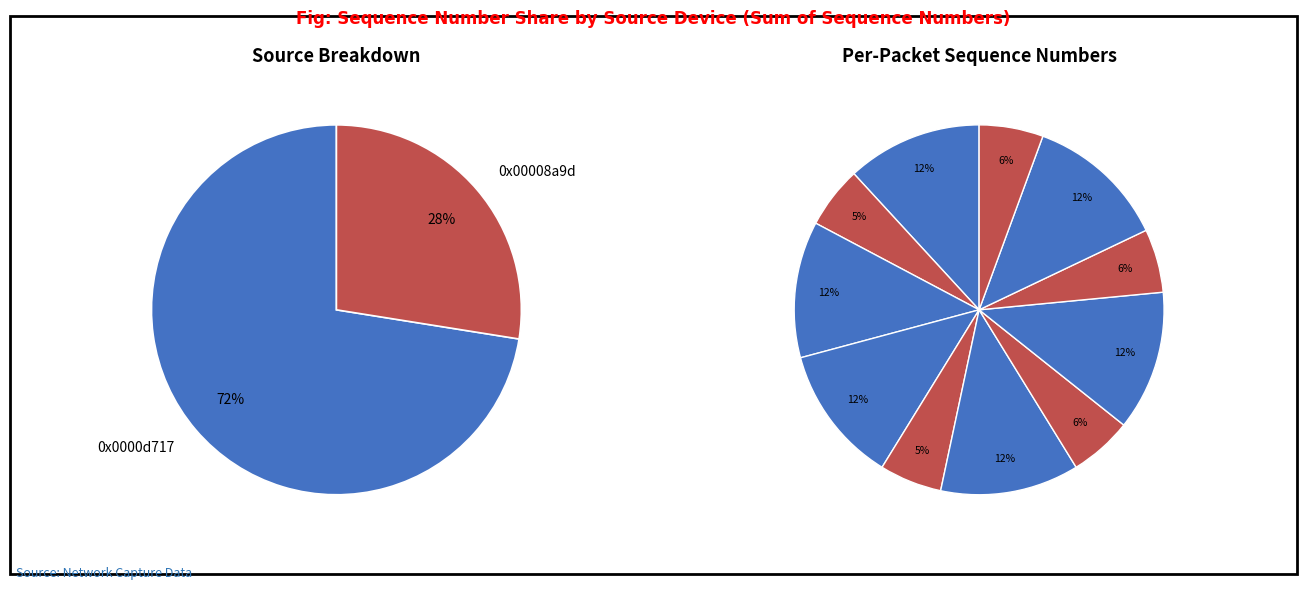

To the nearest percent, what is the difference between the largest and smallest slice percentages?

7%